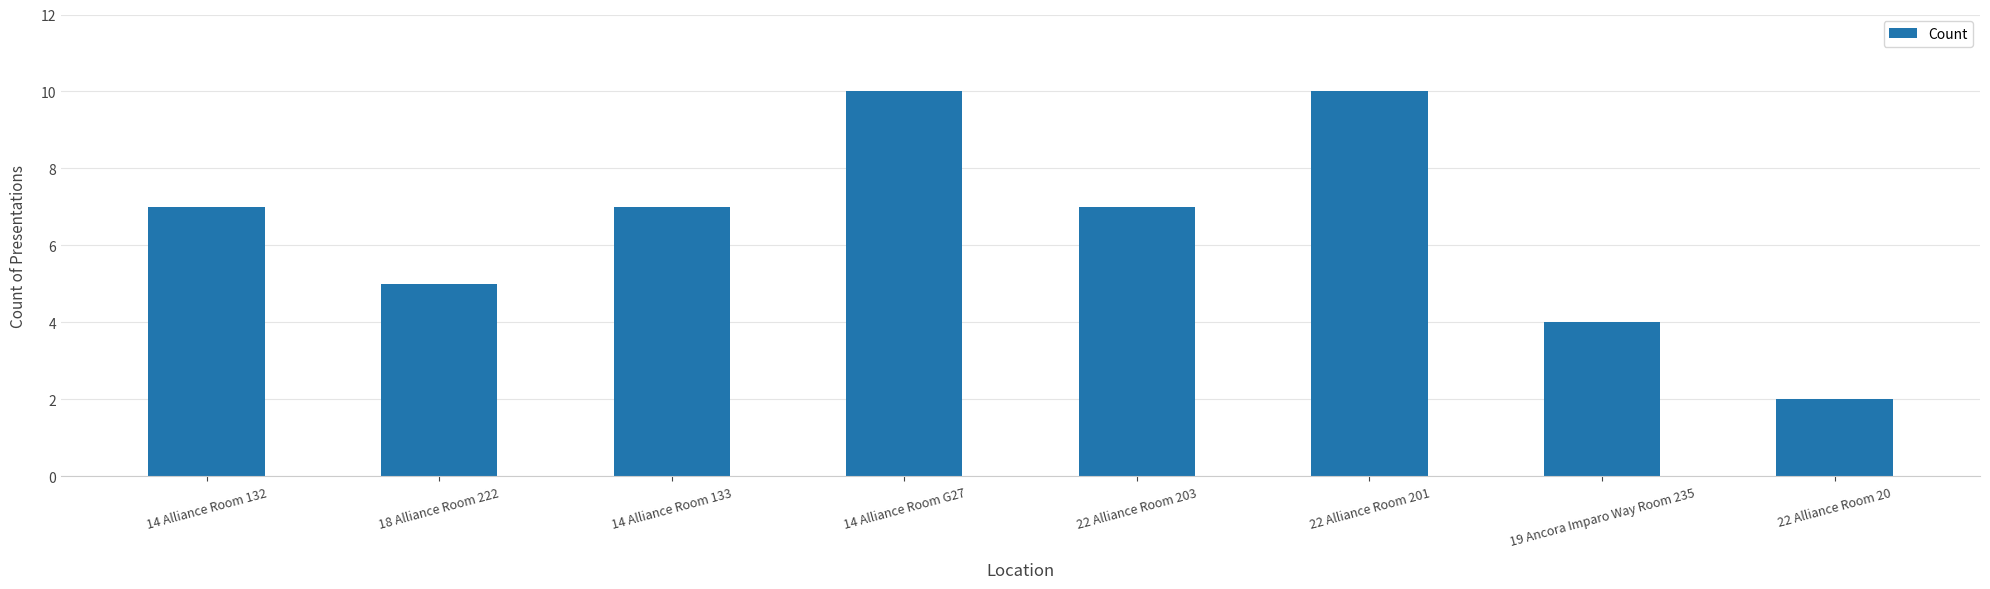

What is the label of the 1st bar from the right?

22 Alliance Room 20